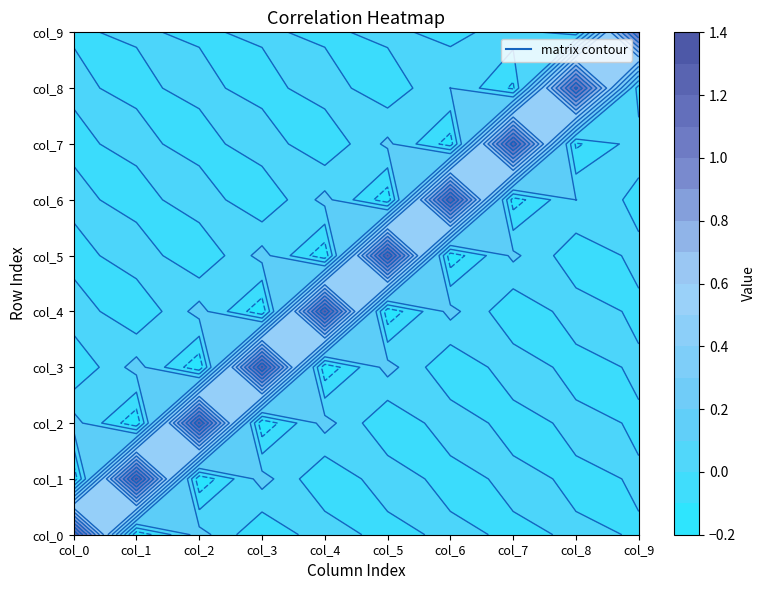

Is the value of col_4 at col_1 greater than the value of col_6 at col_2?

No